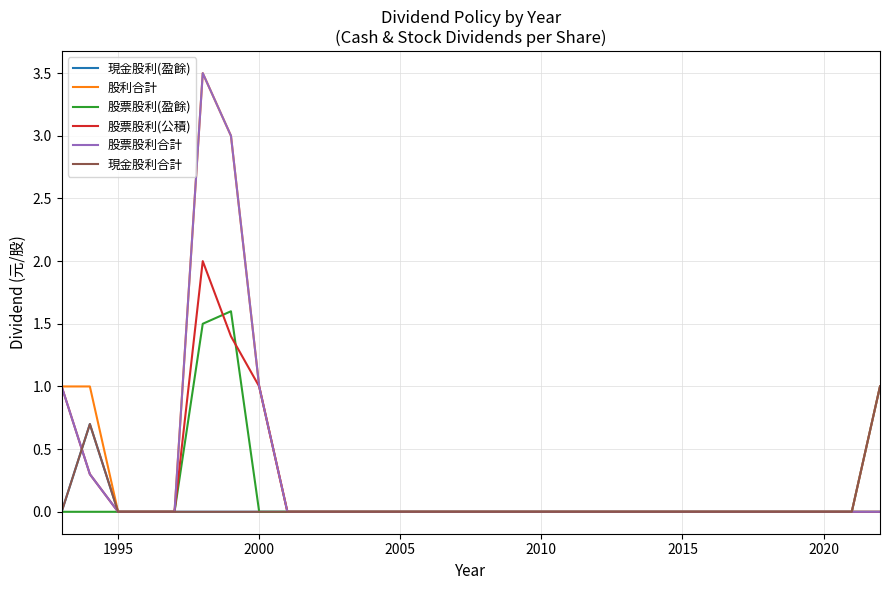

How many values in 現金股利(盈餘) are above zero?

2